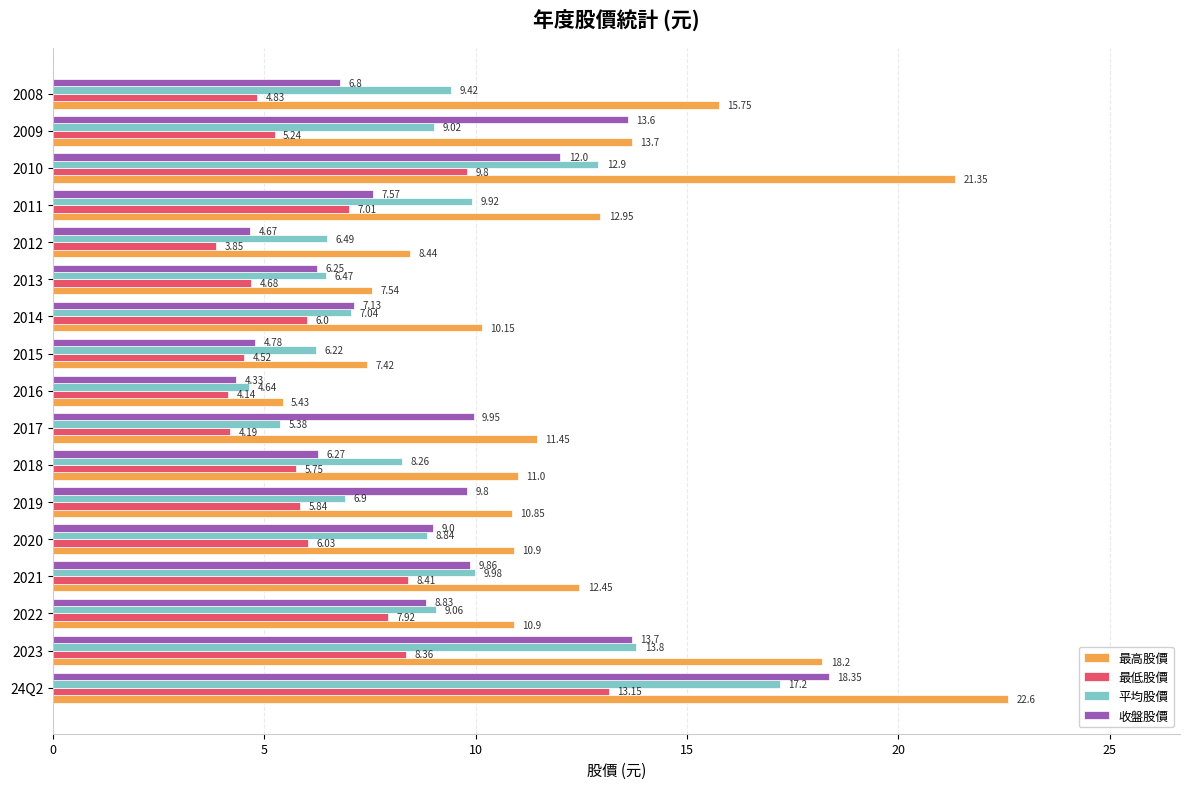

How many values in the 最低股價 series are below 5?

6